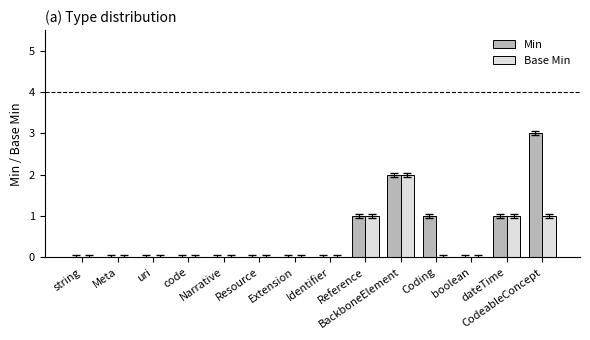

What is the maximum value shown in the chart?

3